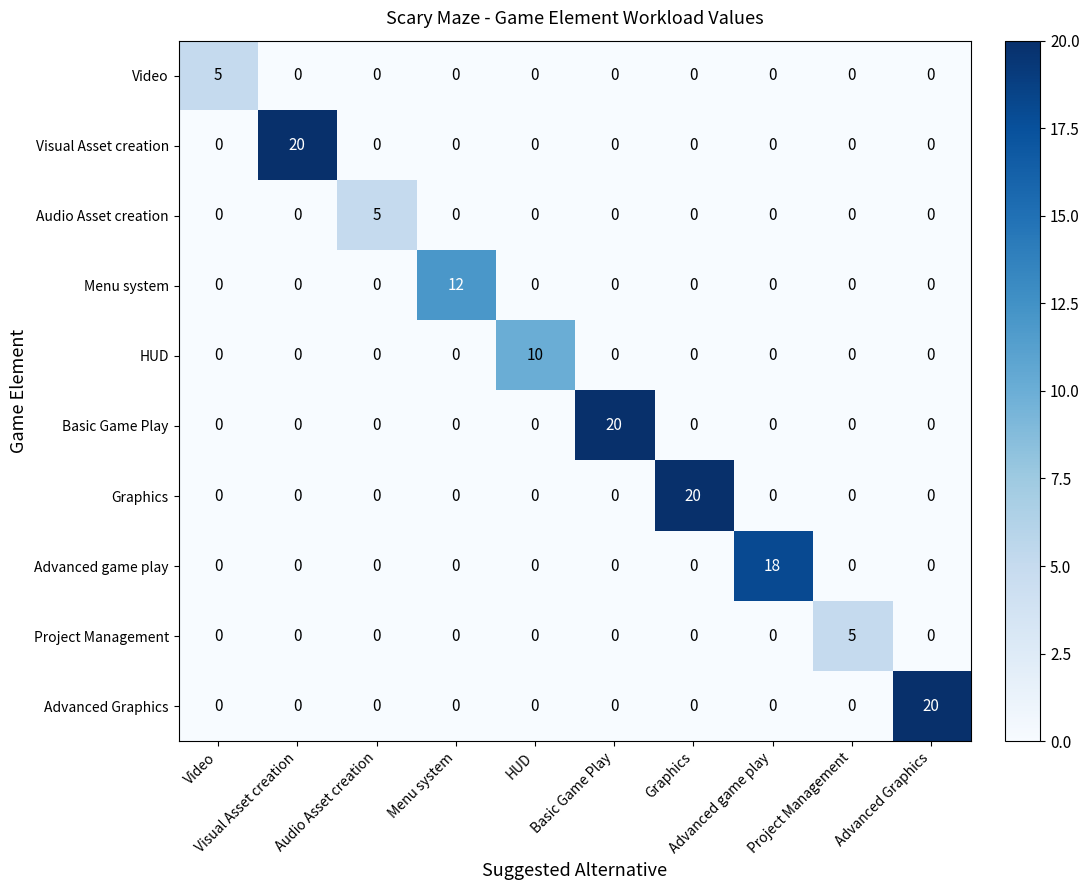

At how many categories does at least one series exceed 13?

5